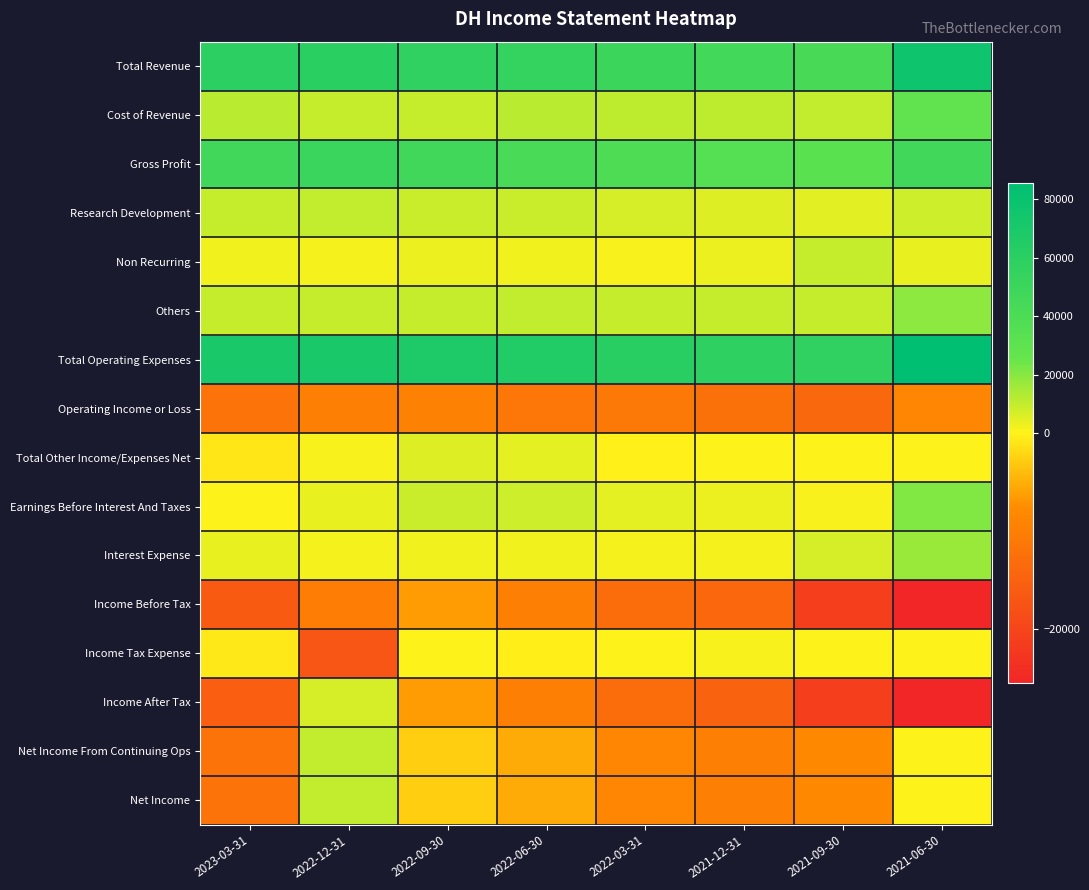

Which category has the lowest value across all series?

2021-06-30